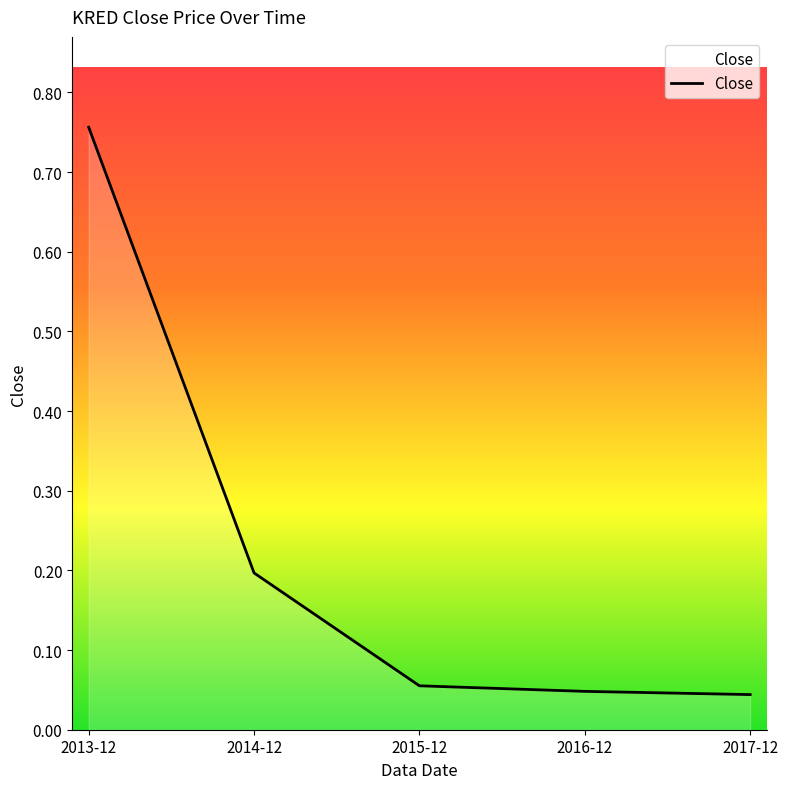

What position from the left is 2014-12?

2